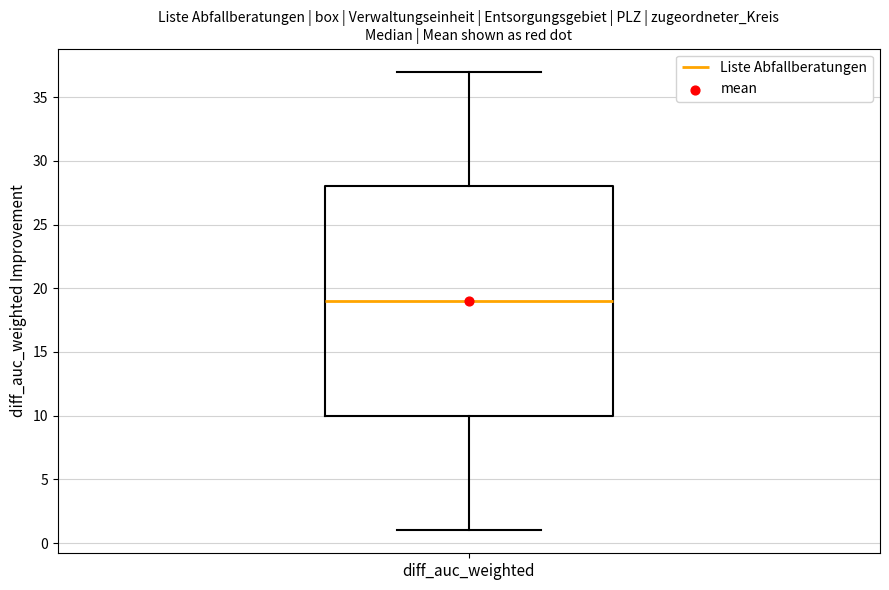

Where does the median line of the box for diff_auc_weighted sit on the y-axis? The values are not printed on the chart, so give them approximately, as read against the axis.

19